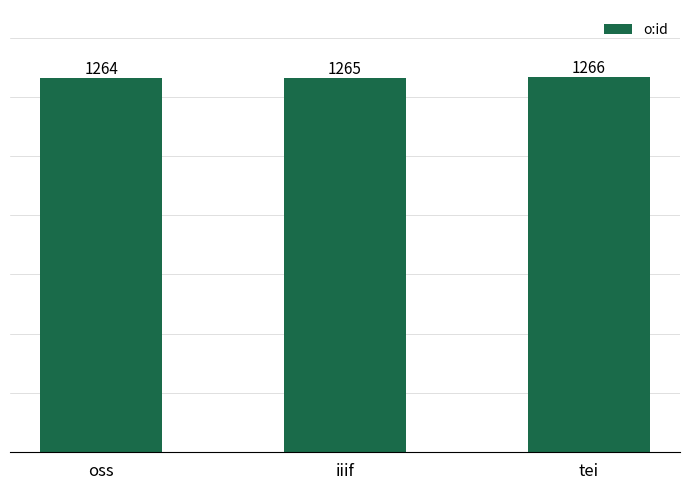

What is the value of the 2nd bar from the left?

1265